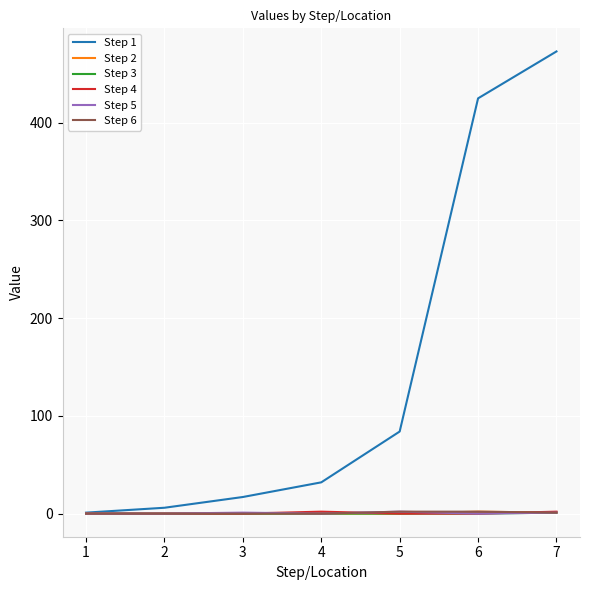

What is the greatest value displayed?

473